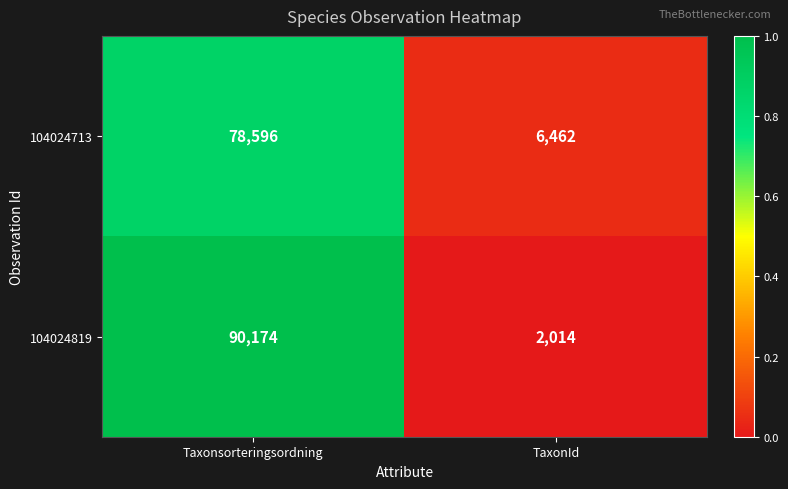

The value of 104024819 at TaxonId is 3290. True or false?

False